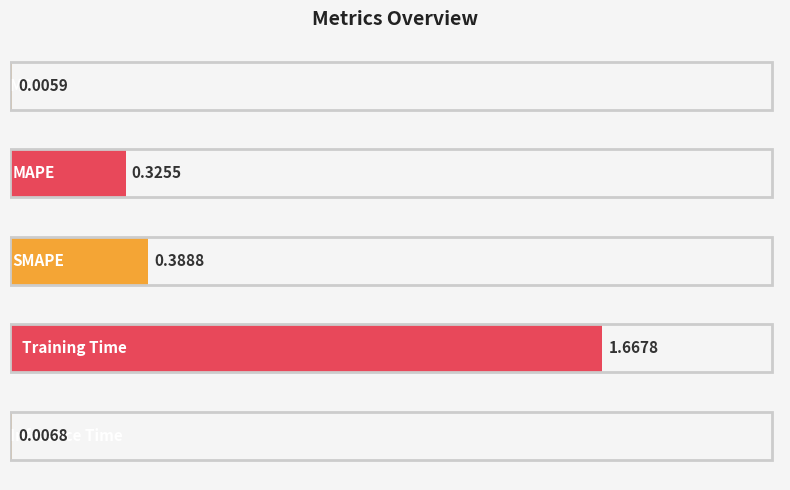

What is the sum of all values?

2.4